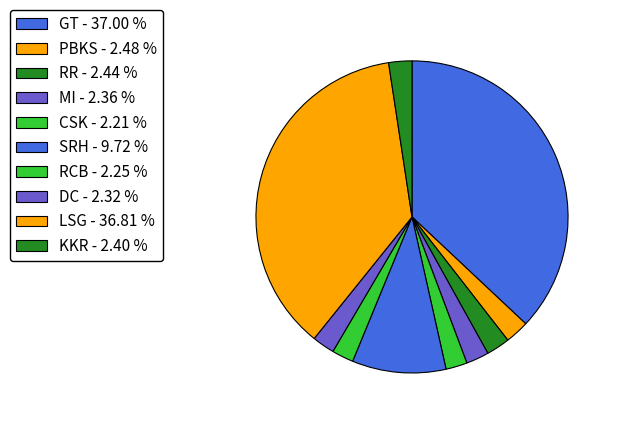

The RCB slice represents 2% of the pie. True or false?

True